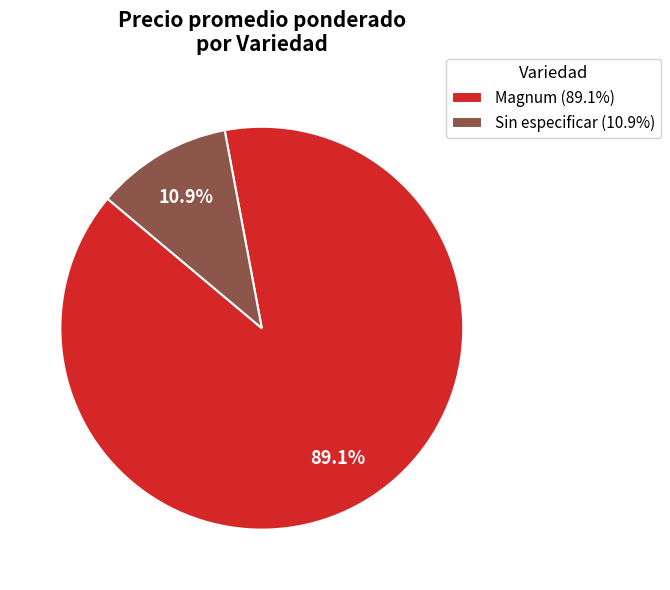

To the nearest percent, what is the difference between the largest and smallest slice percentages?

78%